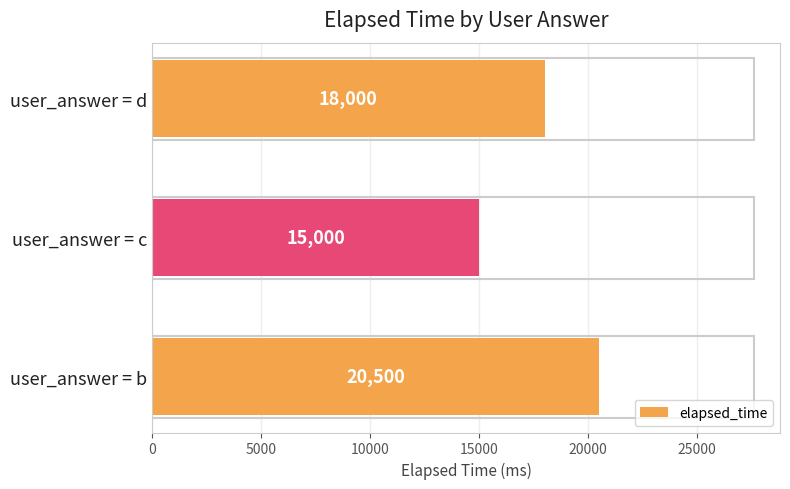

What is the maximum value shown in the chart?

20500